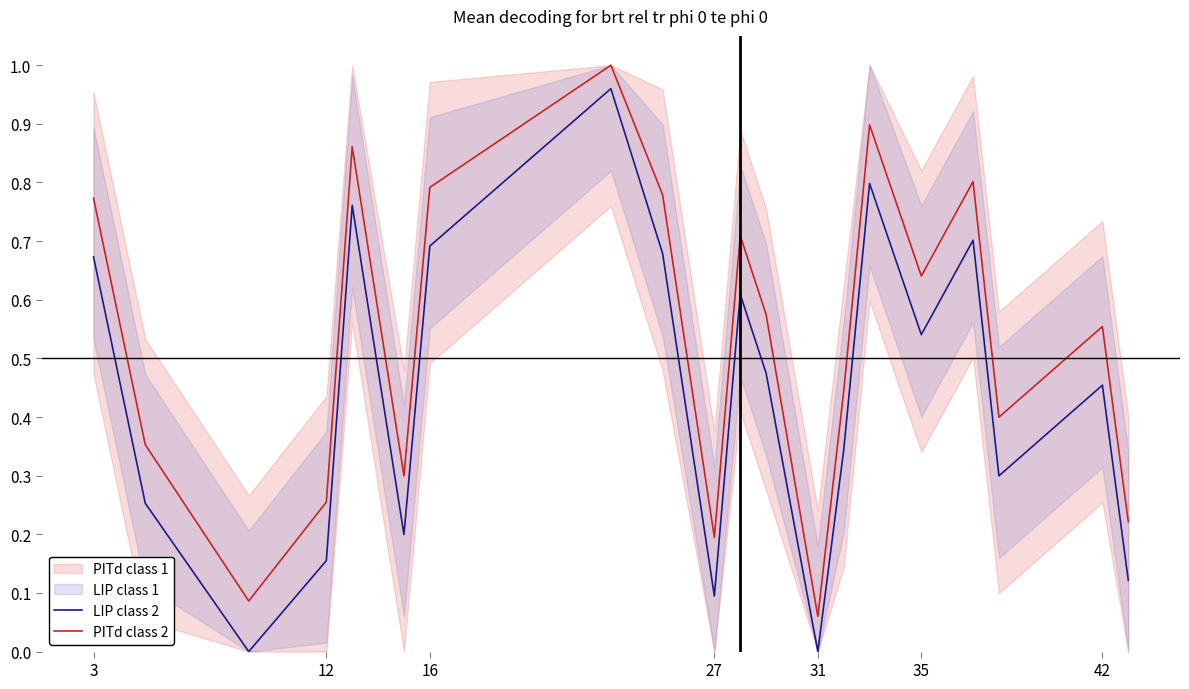

The PITd class 2 series shows 1.3 at 31. True or false?

False